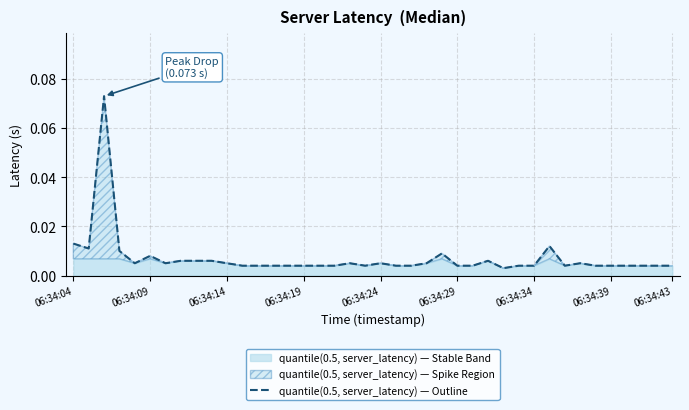

True or false: the data shows 0.0 at 06:34:39.

False